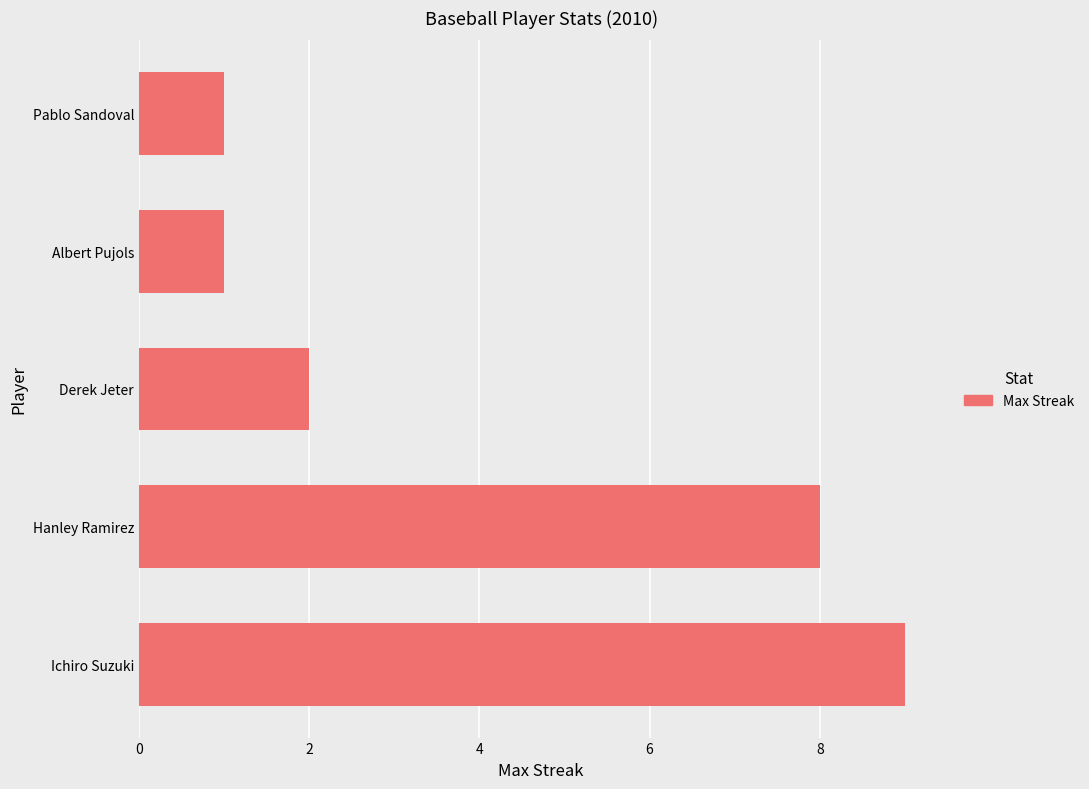

Count the number of data series in this chart.

1